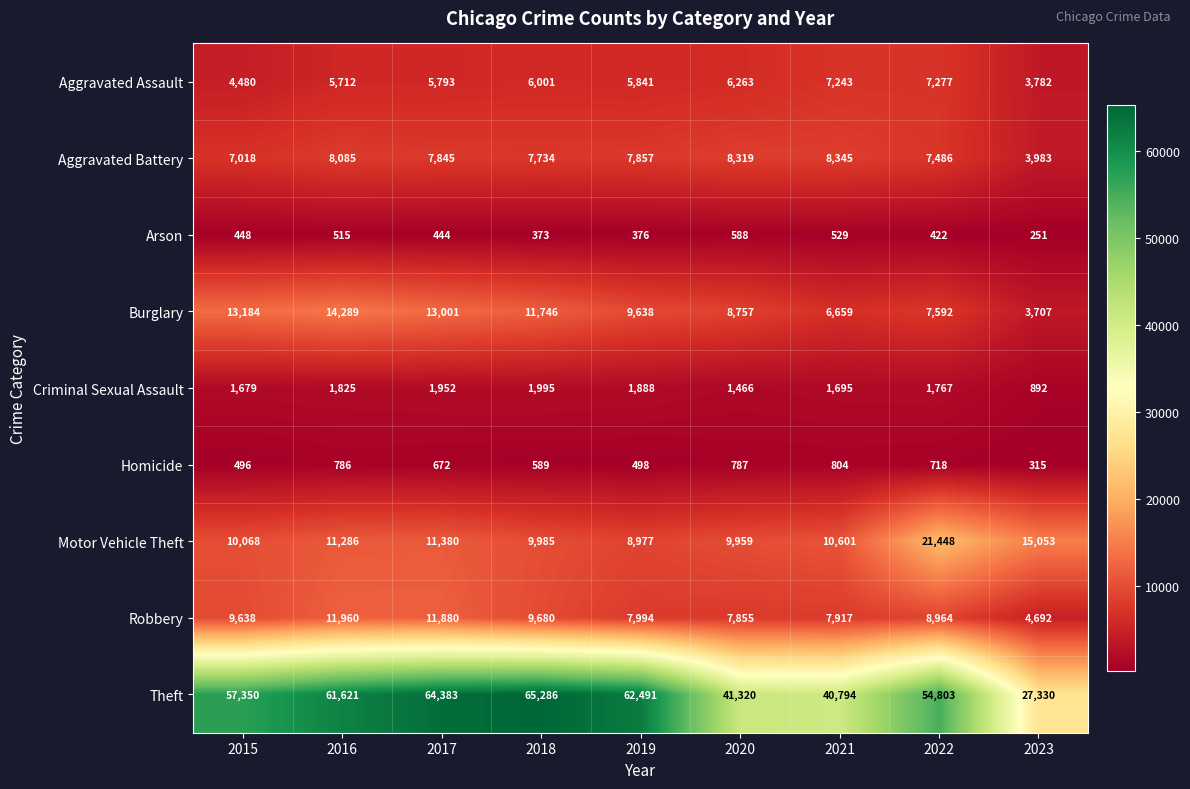

What is the difference between the Homicide values at 2022 and 2017?

46